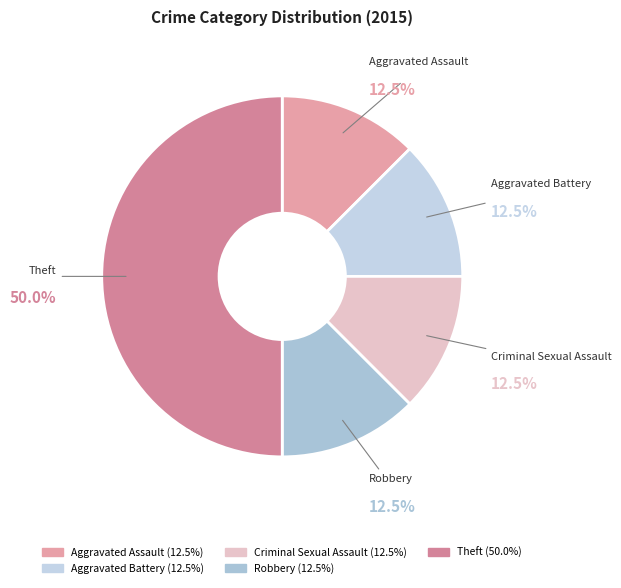

To the nearest percent, what is the combined percentage of Aggravated Battery and Criminal Sexual Assault?

25%